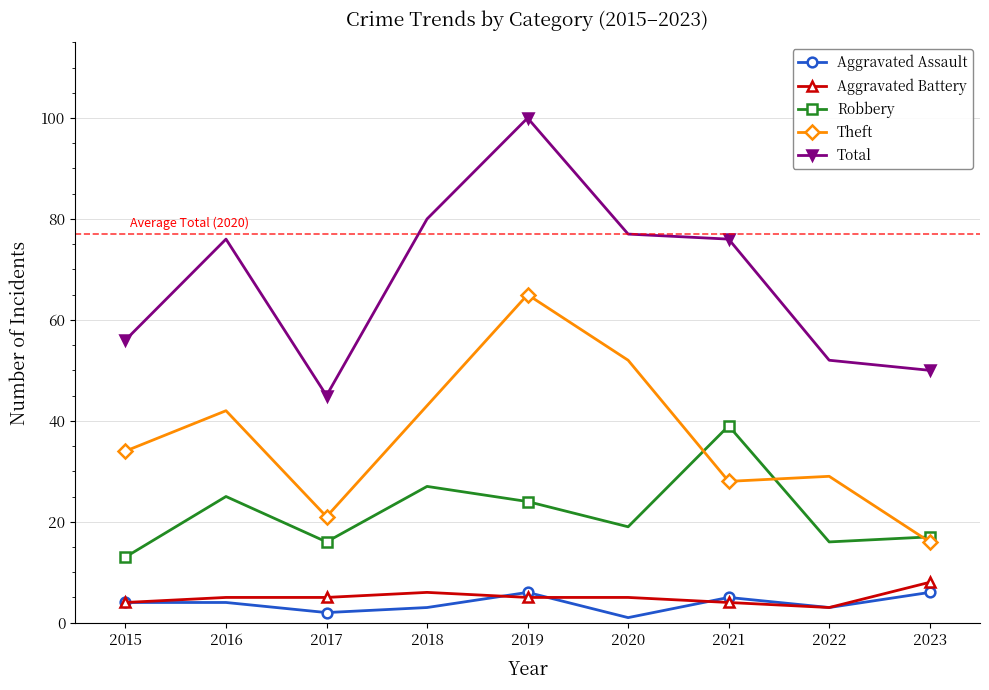

Is it true that Robbery equals 16 at 2021?

False